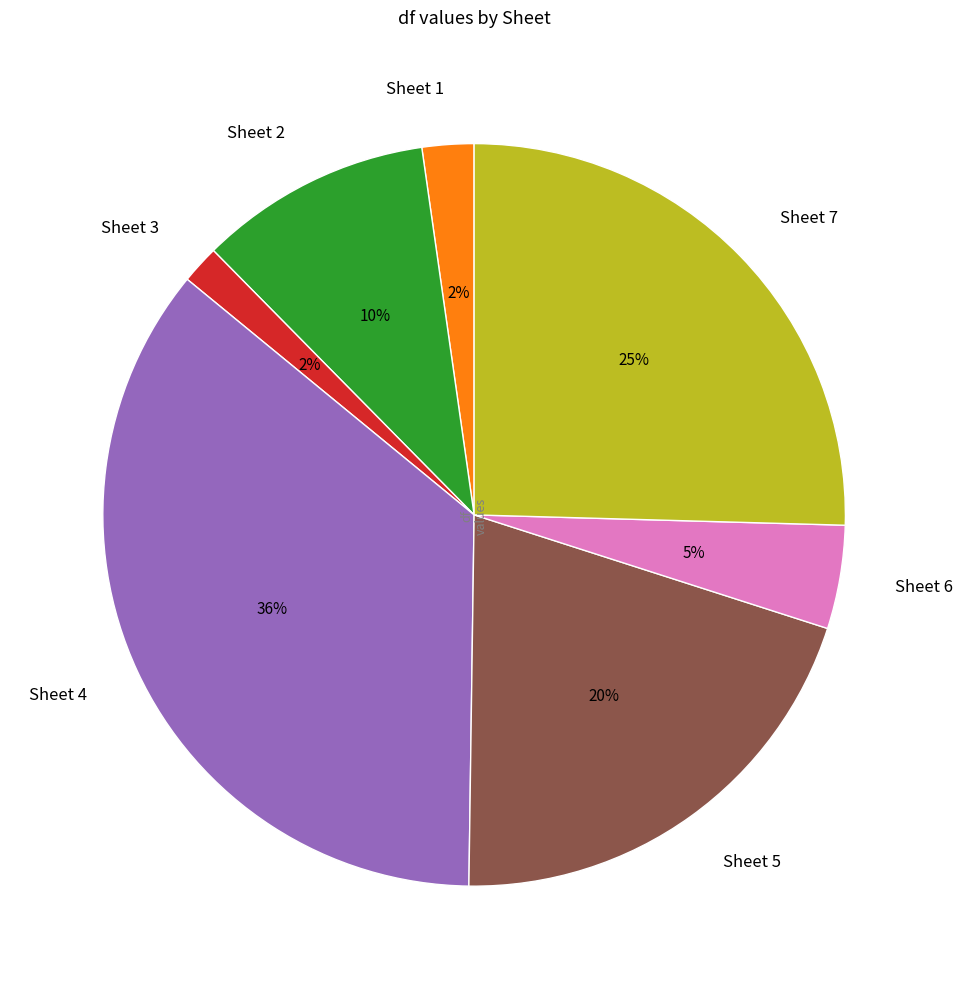

Is there any slice that represents more than half of the pie?

No